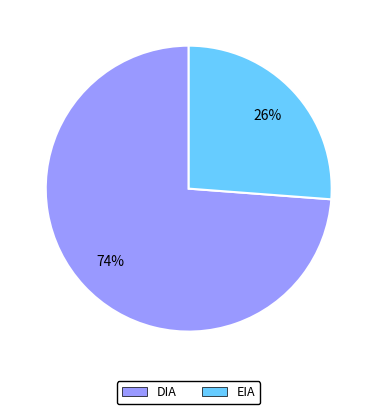

Which category has the smallest portion of the pie?

EIA